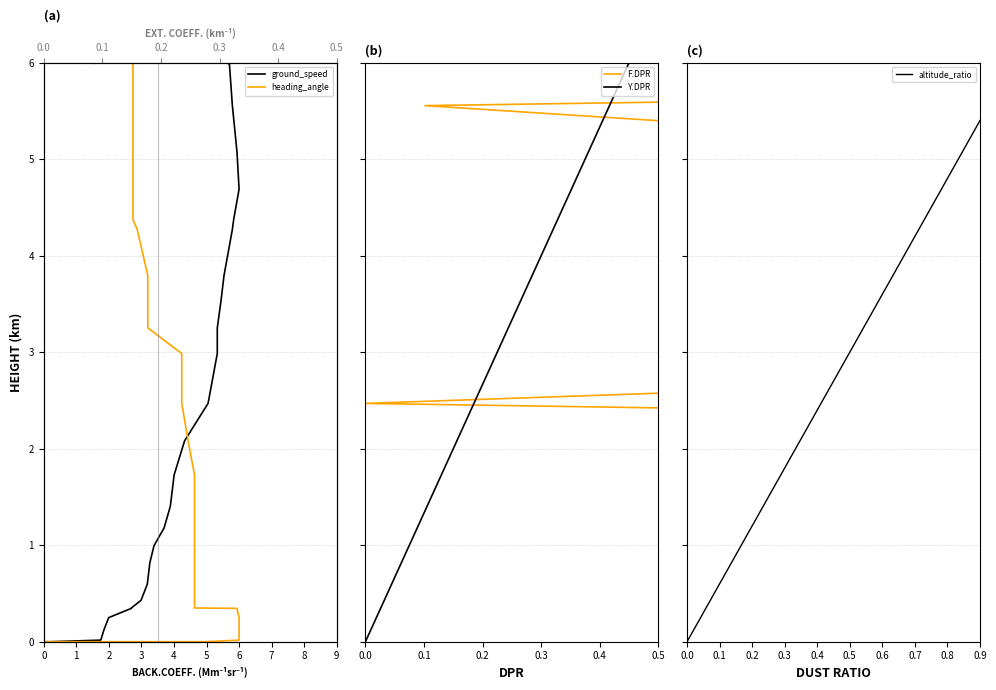

True or false: ground_speed and F.DPR intersect in this chart.

False